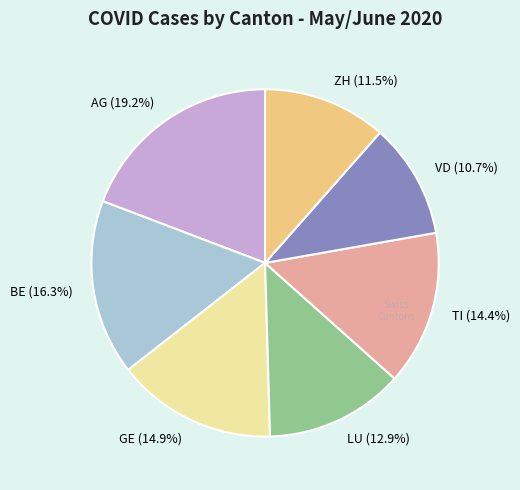

Does VD represent more than half of the total?

No